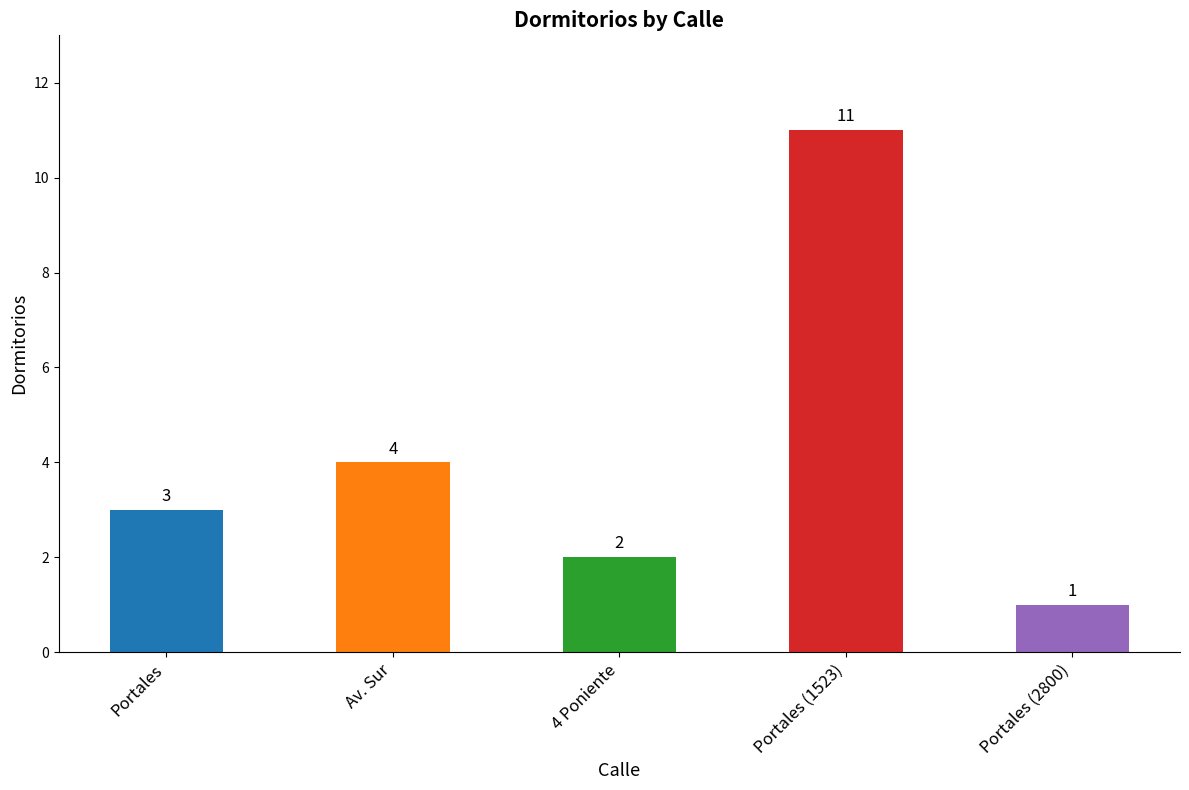

How many data points are less than 3?

2